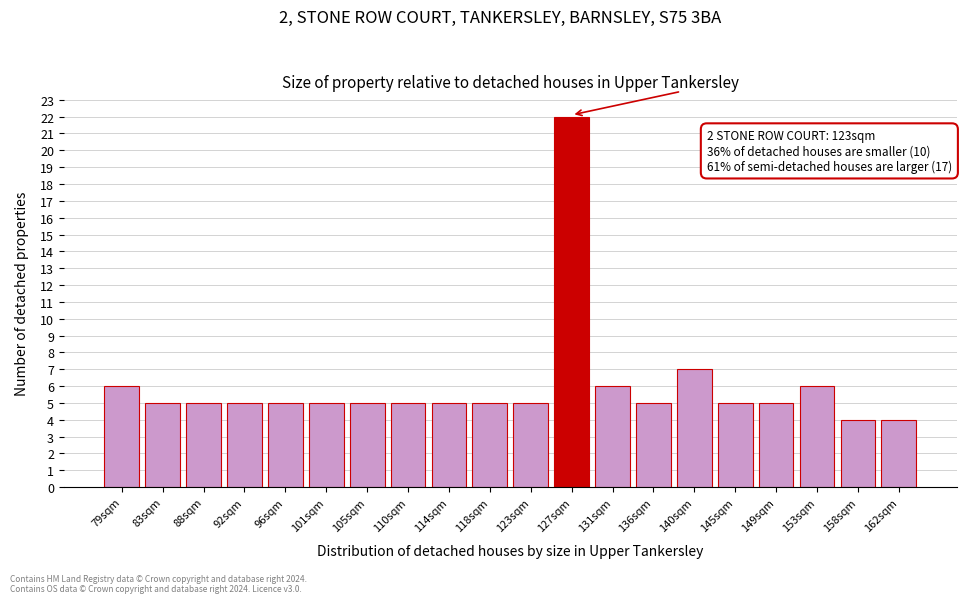

Reading left to right, extract all data points from this chart.

6	5	5	5	5	5	5	5	5	5	5	22	6	5	7	5	5	6	4	4